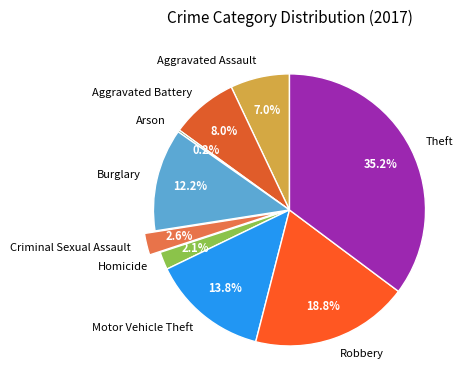

Between Motor Vehicle Theft and Theft, which is larger?

Theft